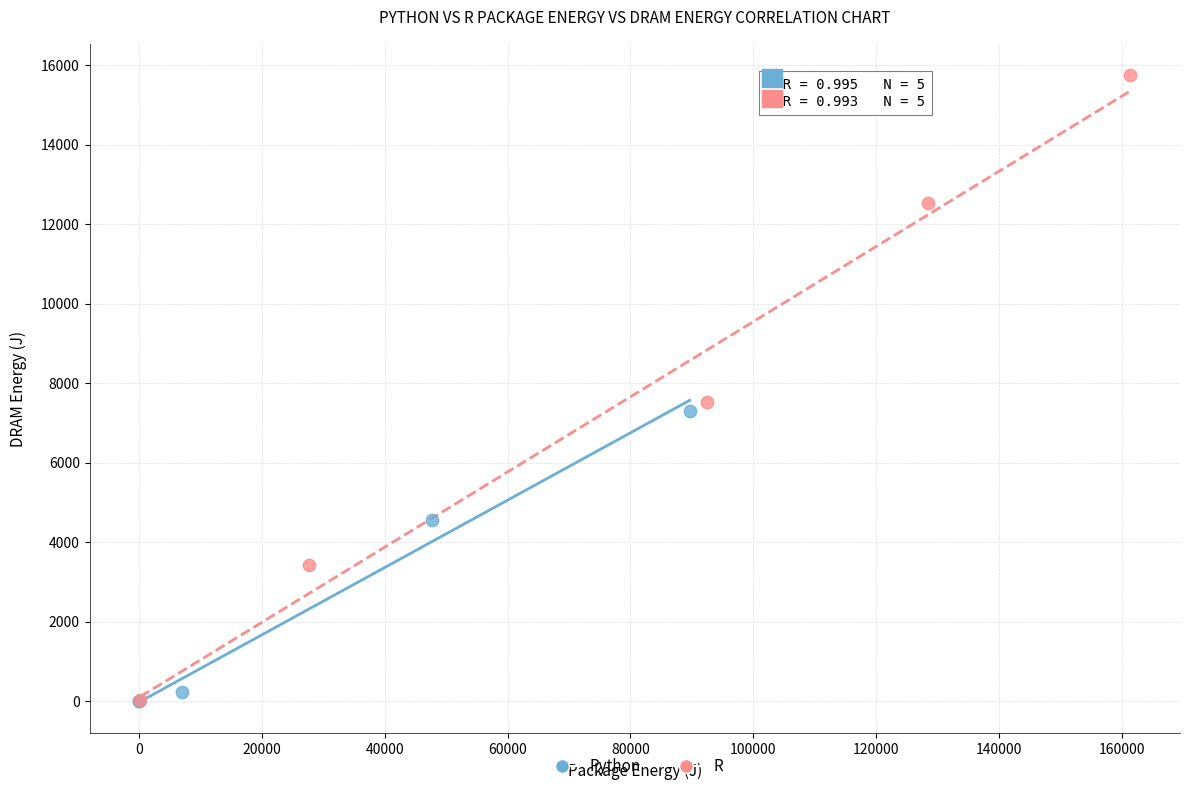

Which series contains the highest Y value?

R